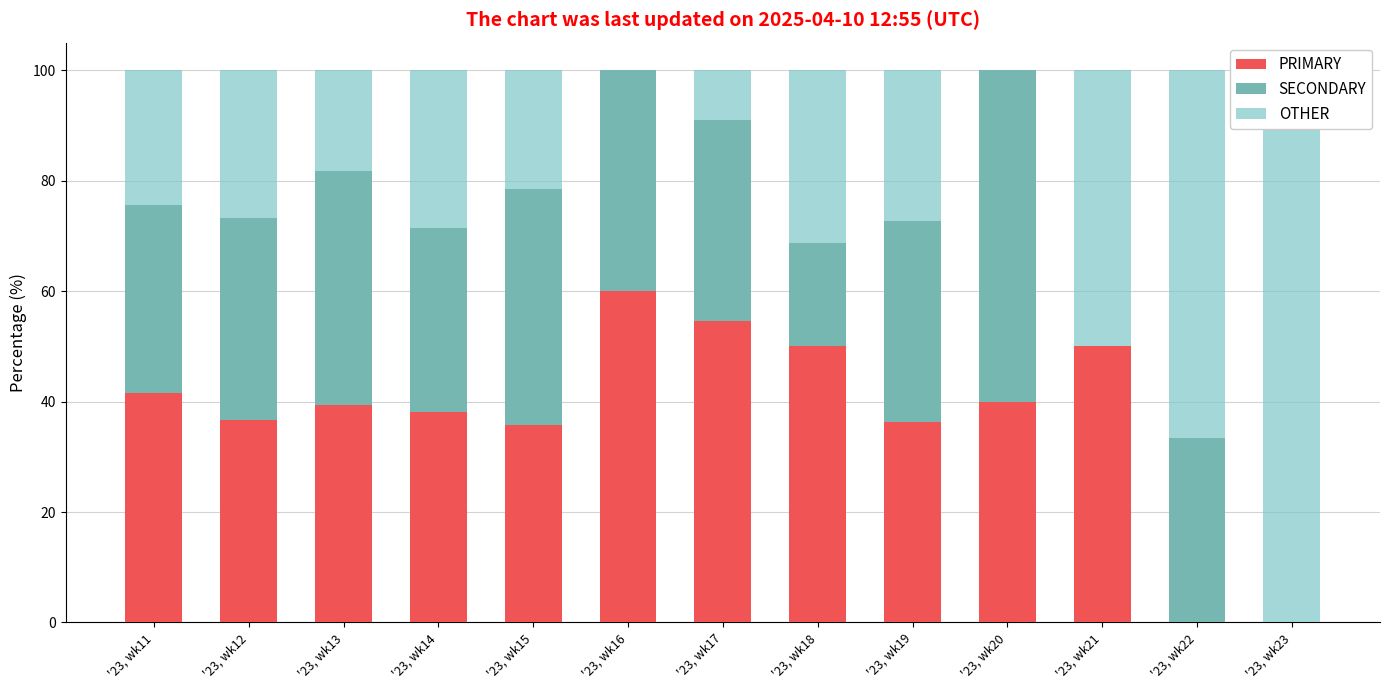

What is the average value of the PRIMARY series?

37.1